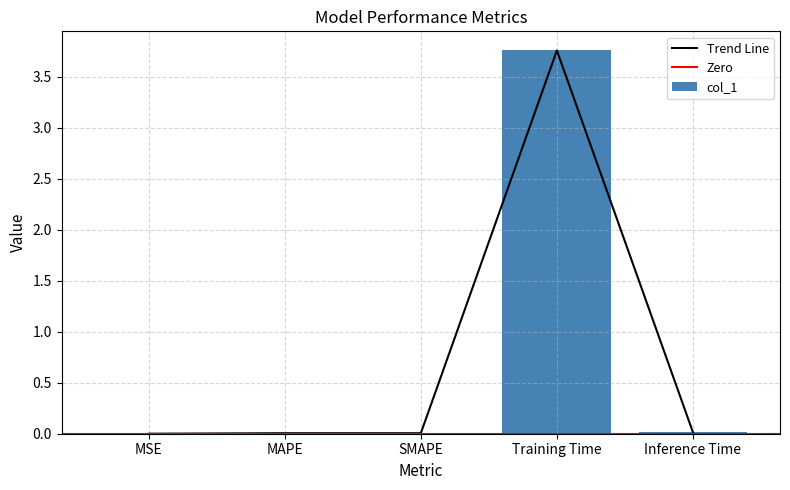

Reading left to right, extract all data points from this chart.

MSE=0.0	MAPE=0.0	SMAPE=0.0	Training Time=3.8	Inference Time=0.0